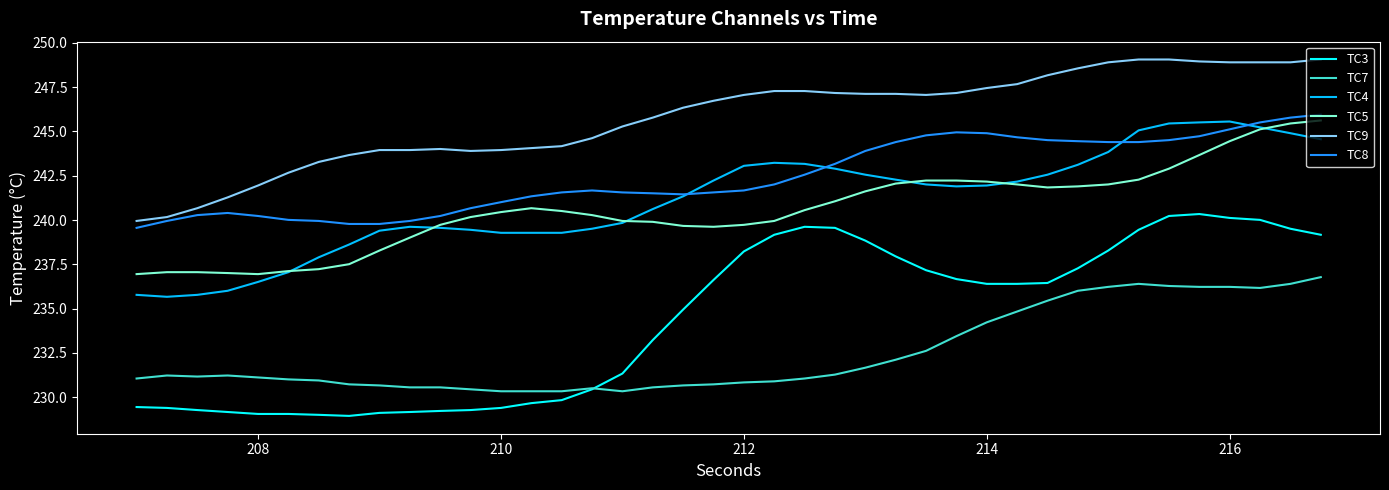

After their last crossing, which series has the higher values: TC8 or TC4?

TC8